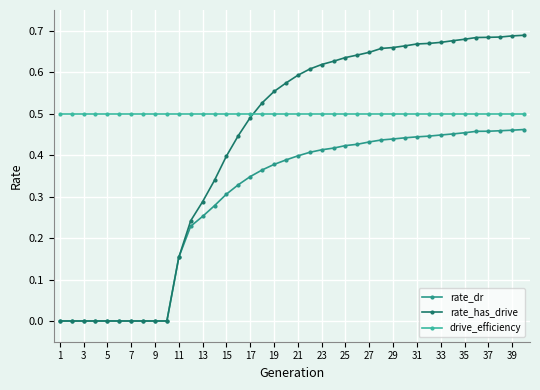

Which series has the widest spread of values?

rate_has_drive